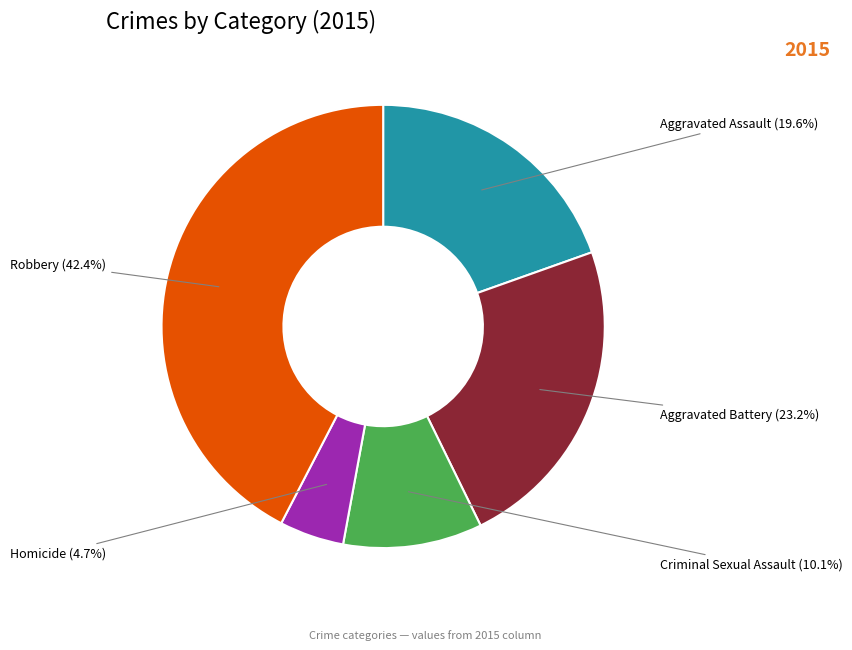

Does Aggravated Assault represent more than half of the total?

No